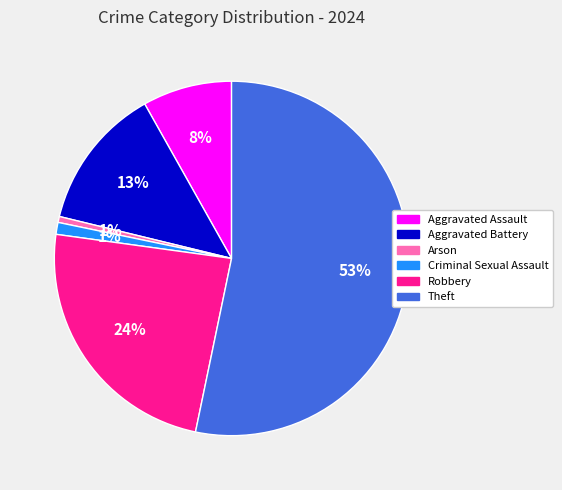

How many slices are in this pie chart?

6